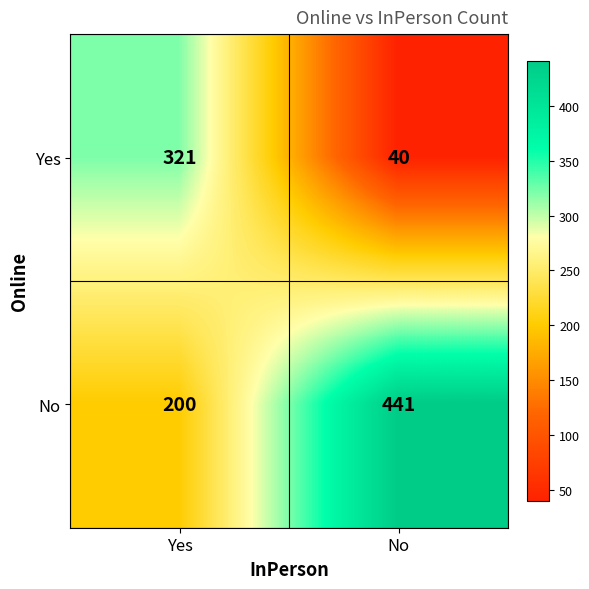

Rank the series by their maximum value, from lowest to highest.

Yes, No